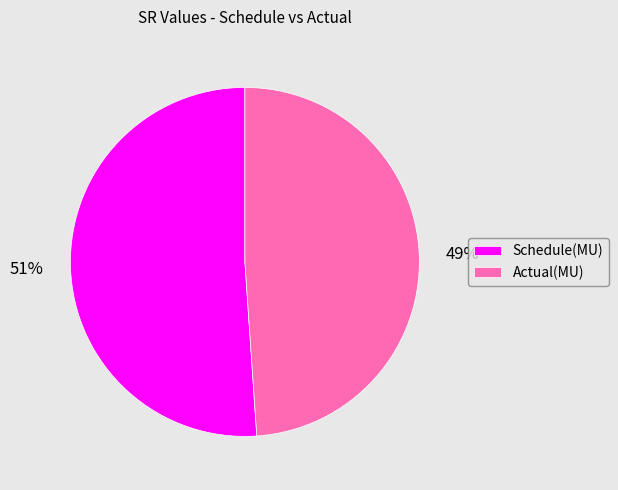

What is the largest slice in the pie chart?

Schedule(MU)